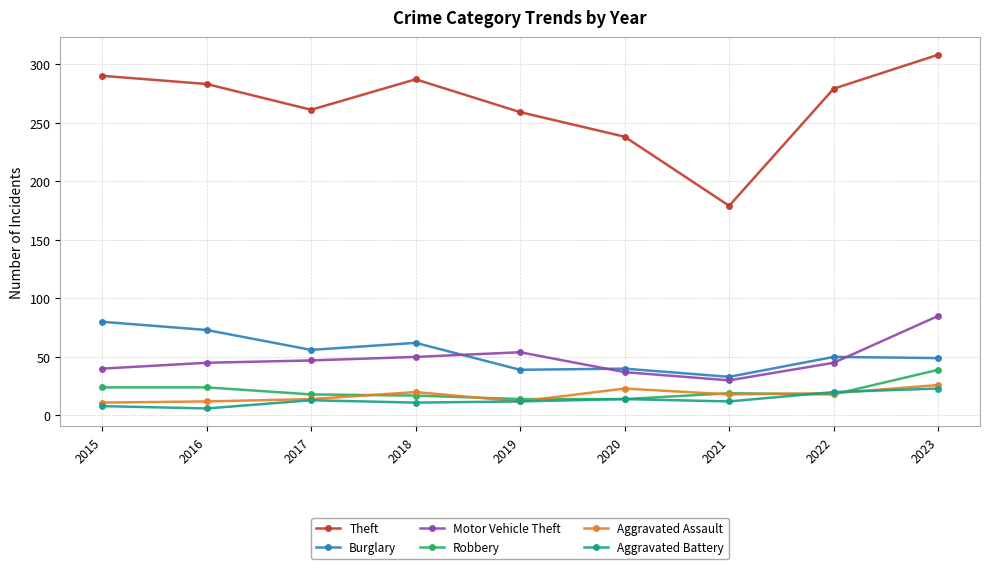

Which series has the largest range (max minus min)?

Theft